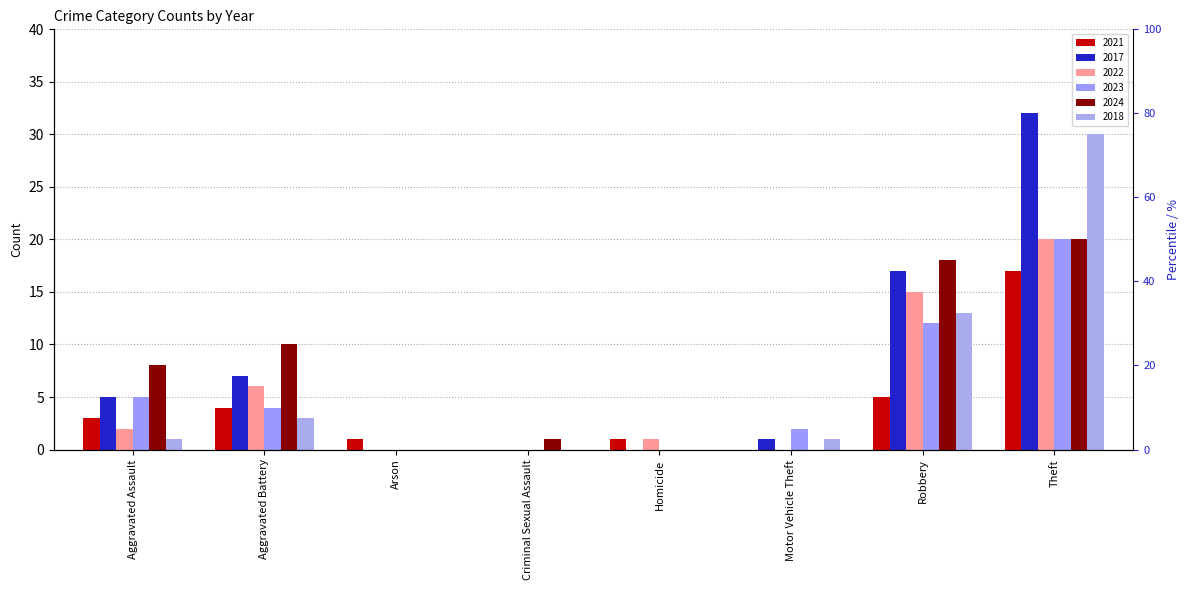

The value of 2023 at Motor Vehicle Theft is 2. True or false?

True